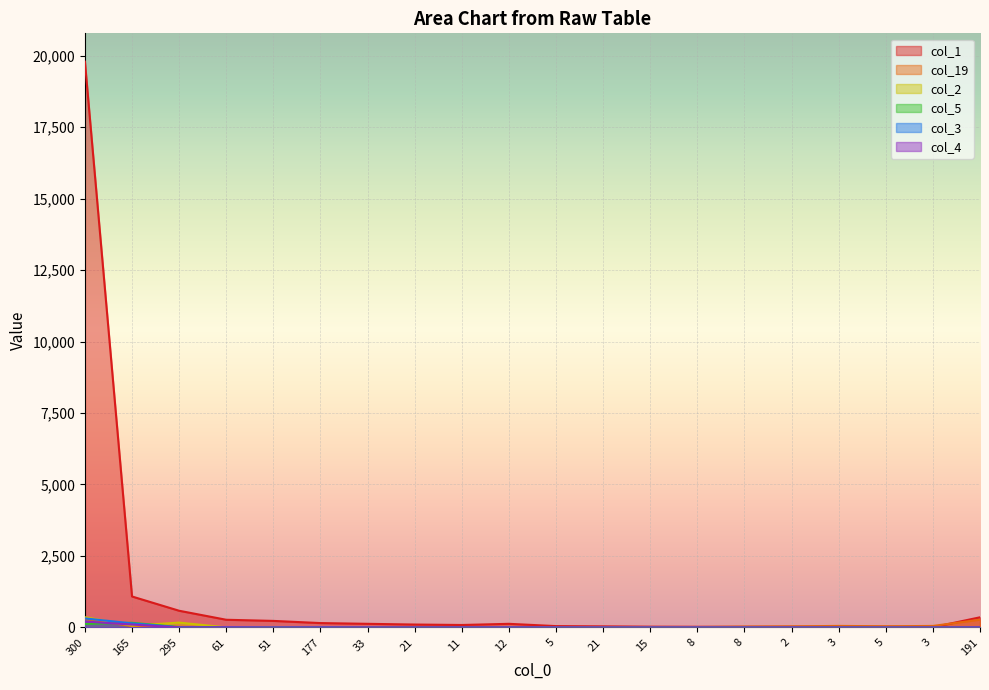

Reading right to left, transcribe all the data shown in this chart.

col_1: 356	8	25	19	25	24	25	28	39	48	128	87	103	128	154	230	270	585	1084	19787
col_19: 272	54	43	55	39	30	14	11	6	4	21	14	10	9	6	13	7	24	47	297
col_2: 6	2	0	0	0	0	1	1	1	0	6	3	1	1	1	5	4	171	64	361
col_5: 3	0	0	0	0	0	0	1	0	2	2	2	4	3	5	2	4	13	164	125
col_3: 4	0	0	2	1	1	0	0	0	1	4	2	0	0	6	2	8	6	144	317
col_4: 3	1	0	0	1	0	1	1	1	2	2	2	2	3	2	0	5	4	102	208